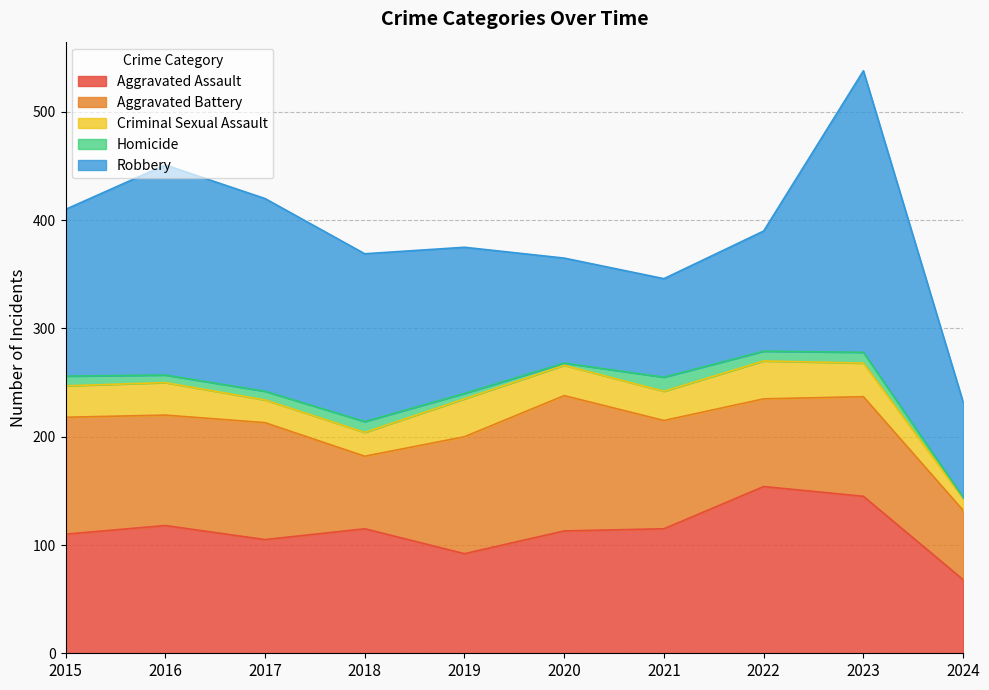

Which series has the largest total across all categories?

Robbery